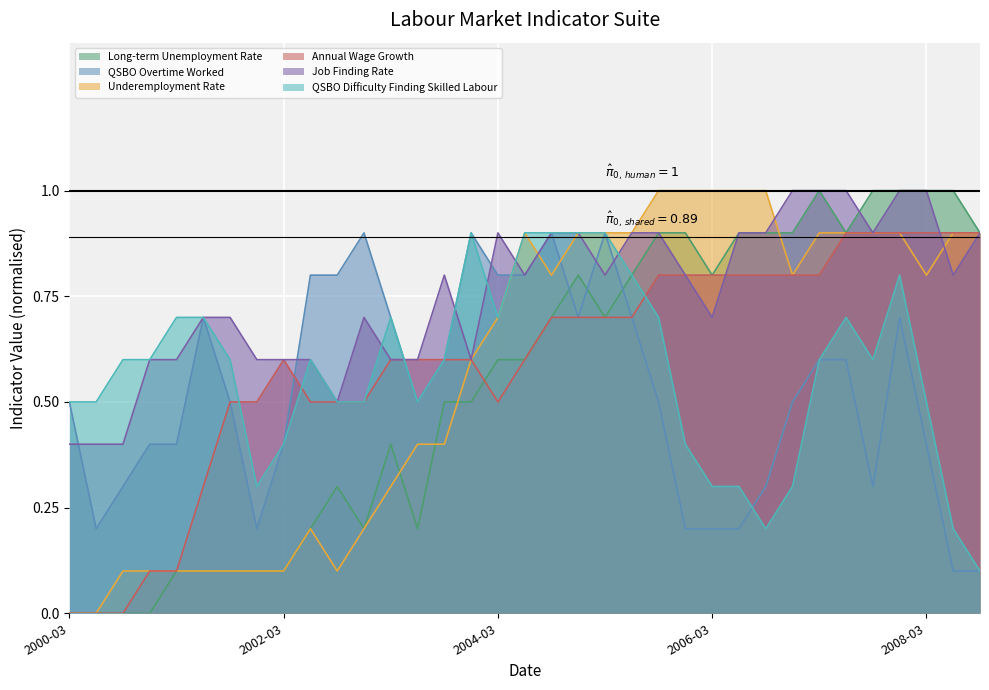

The value of QSBO Difficulty Finding Skilled Labour at 23 is 0.4. True or false?

True